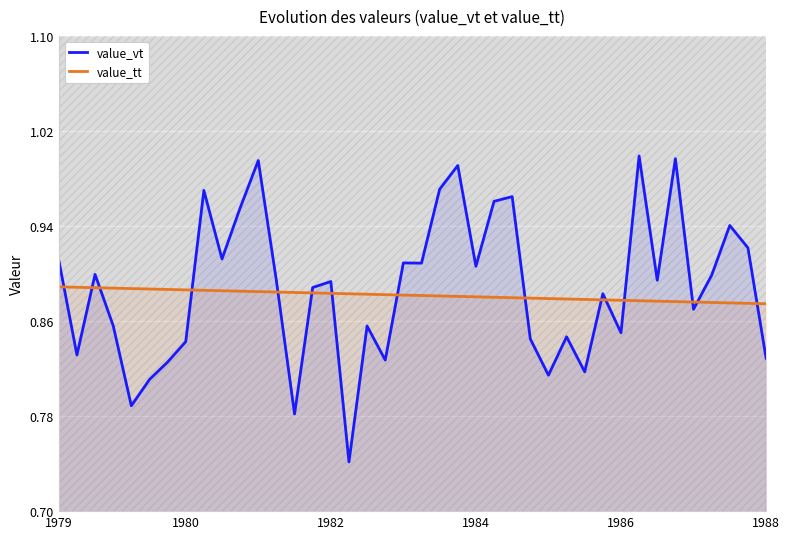

What is the greatest value displayed?

1.0